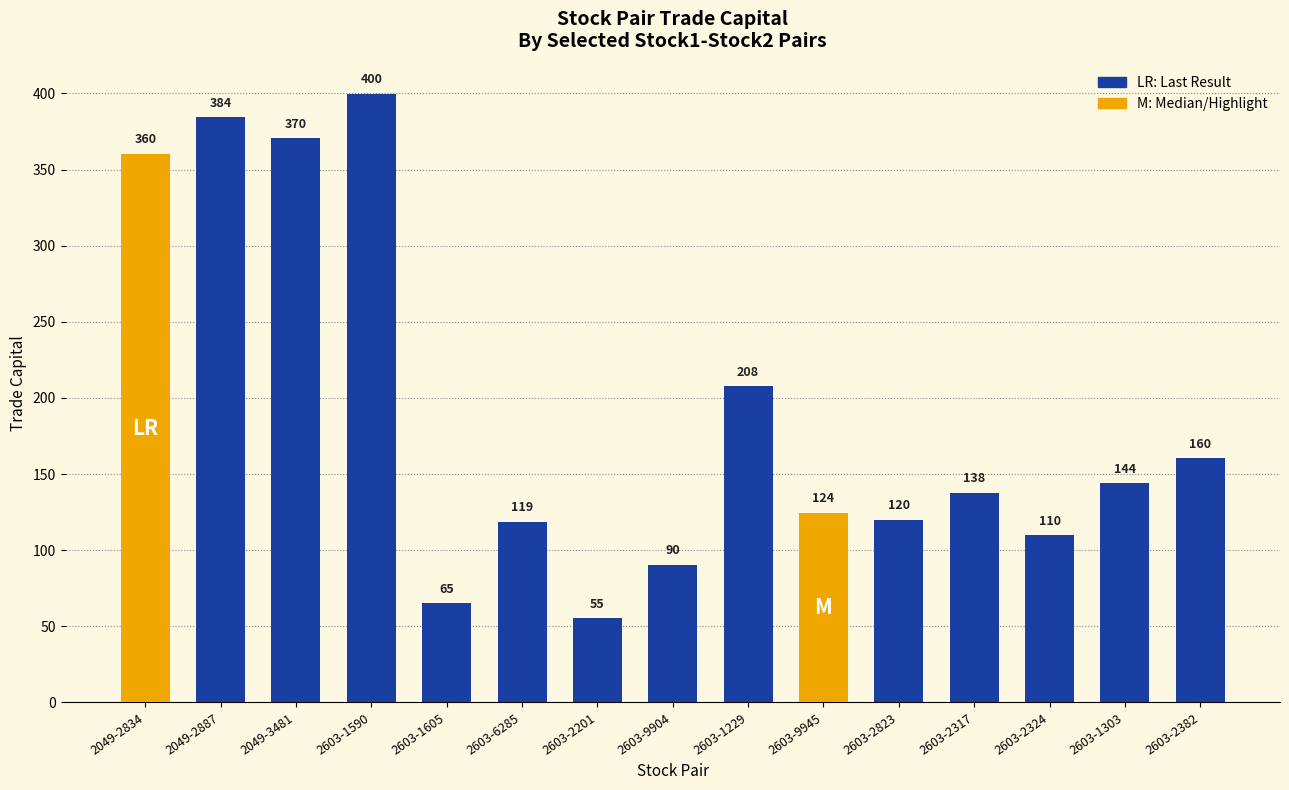

What is the value of the 9th bar from the left?

207.5